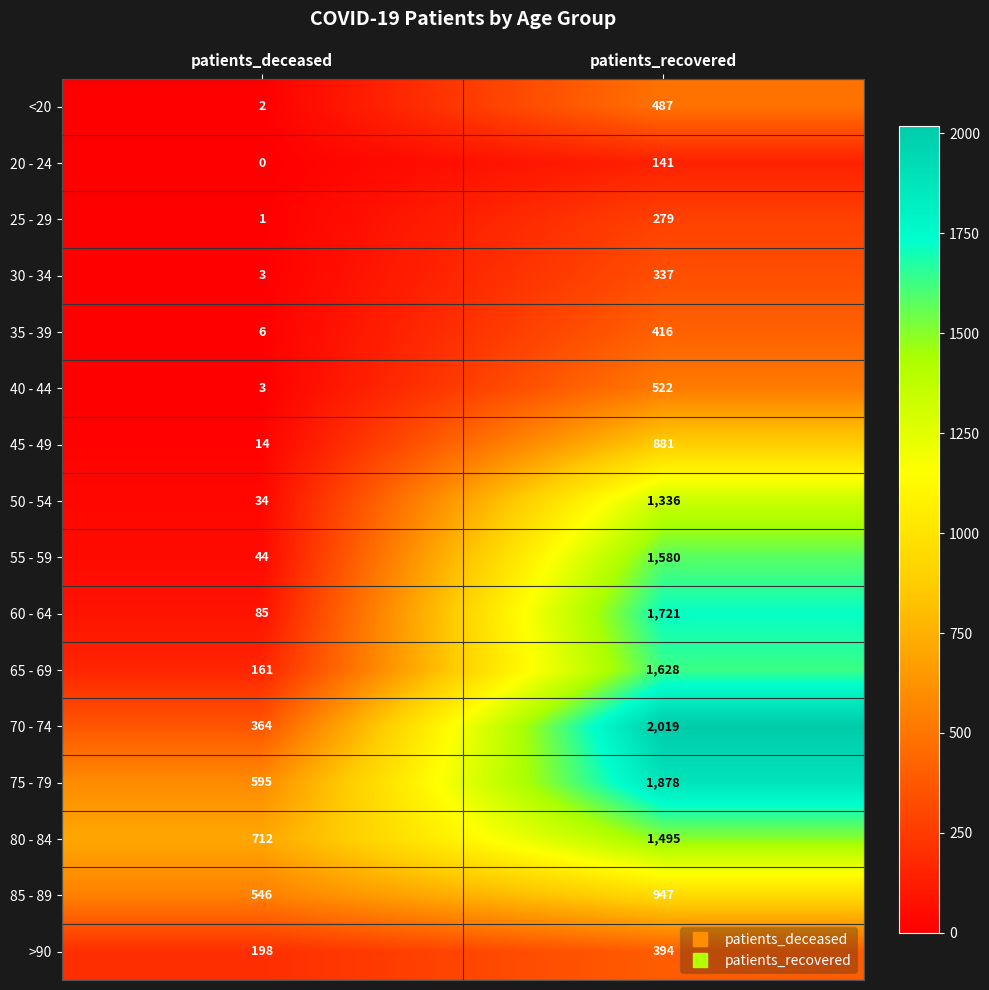

What is the difference between the highest and lowest values at patients_deceased?

712